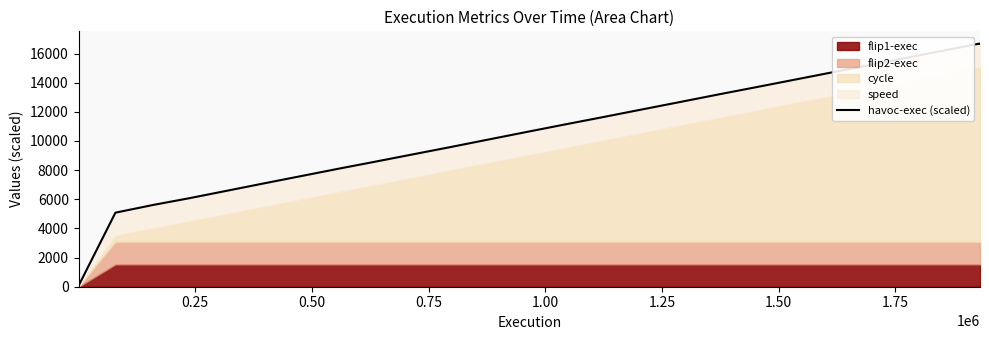

How many data points are less than 11171?

13